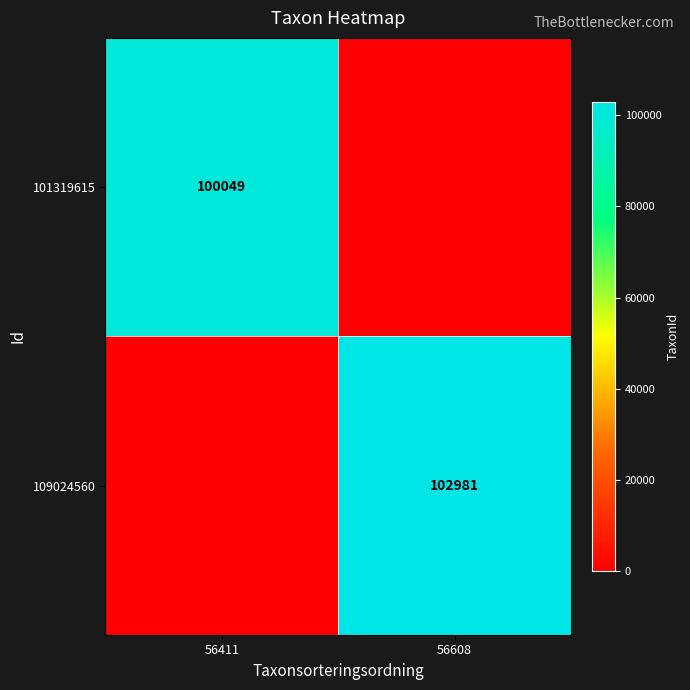

The value of 109024560 at 56608 is 102981. True or false?

True